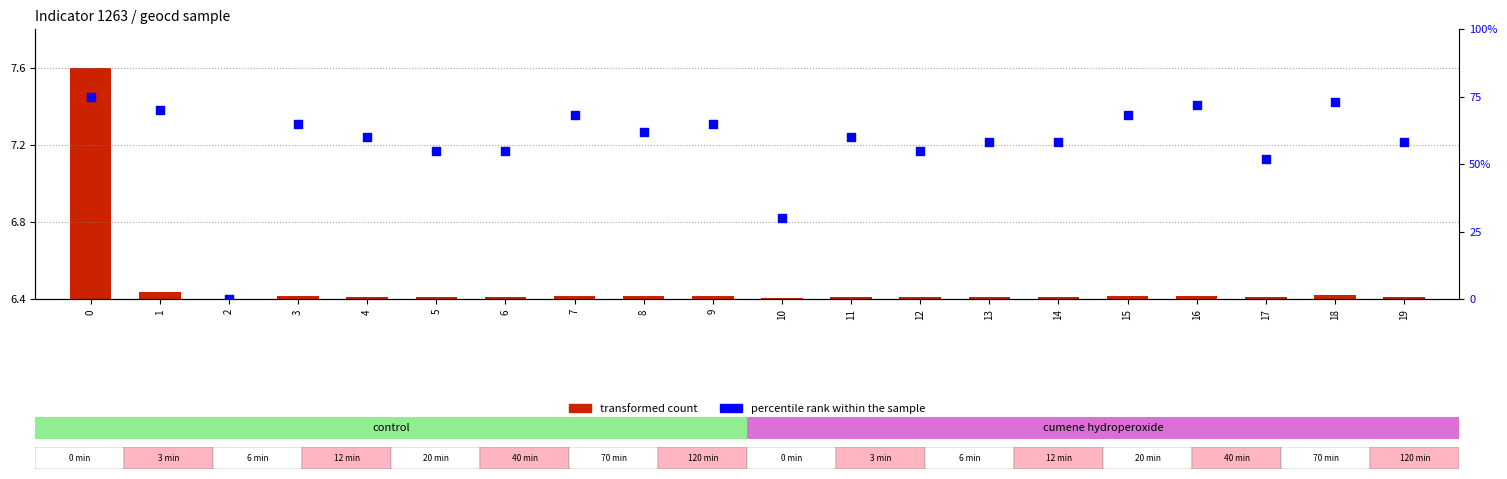

What are all the series names shown in the legend?

transformed count, percentile rank within the sample